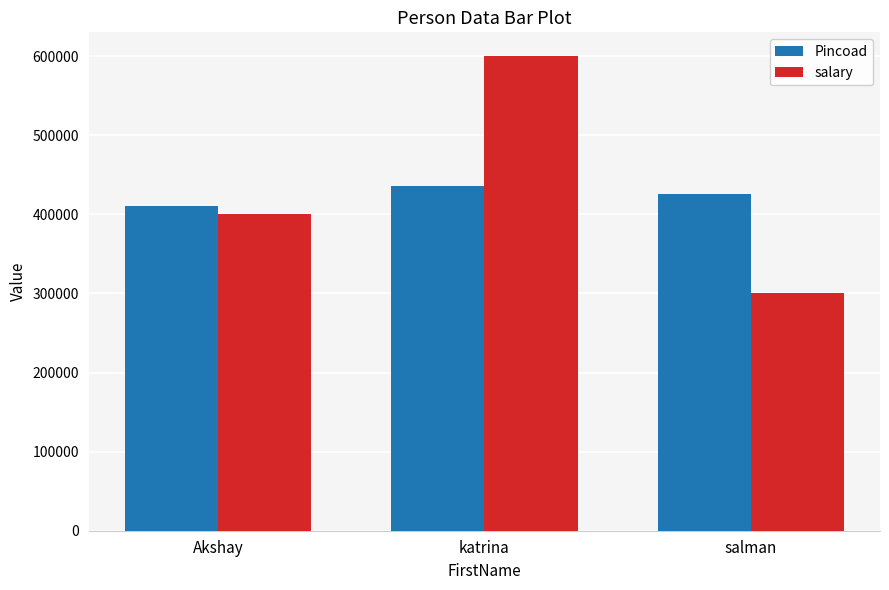

Between Akshay and salman, which series saw the biggest shift?

salary